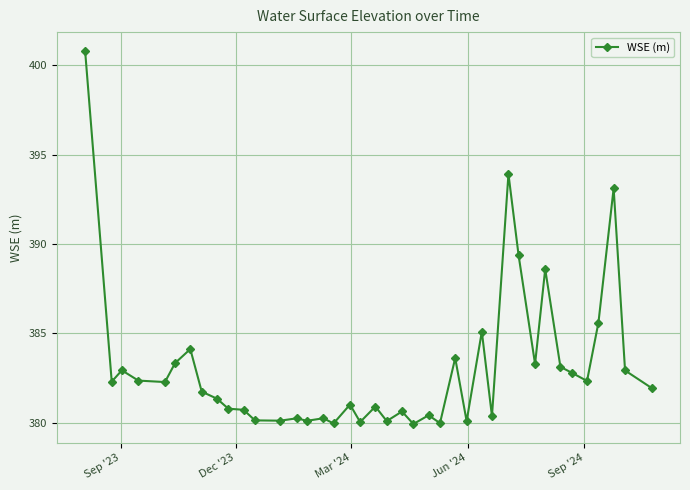

What is the difference between the maximum and minimum values?

20.9